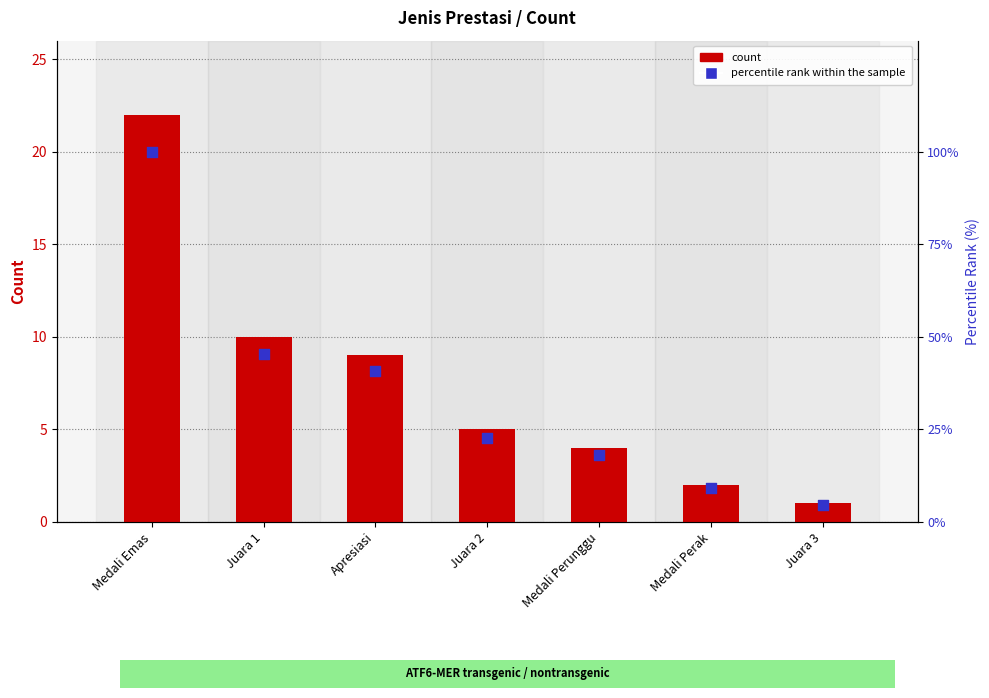

Which series contains the highest Y value?

percentile rank within the sample